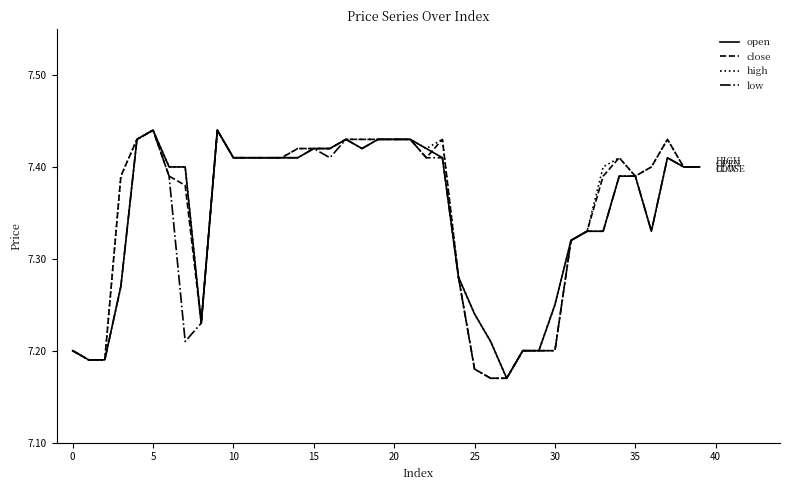

What is the difference between the second highest and second lowest values in the open series?

0.2